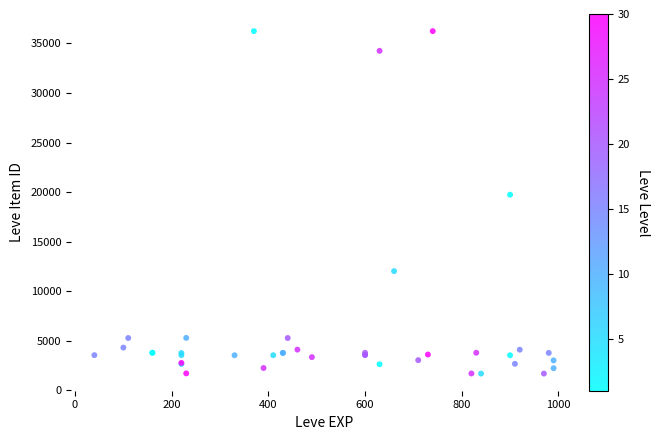

What Y value in the scatter plot is closest to 18967?

19744